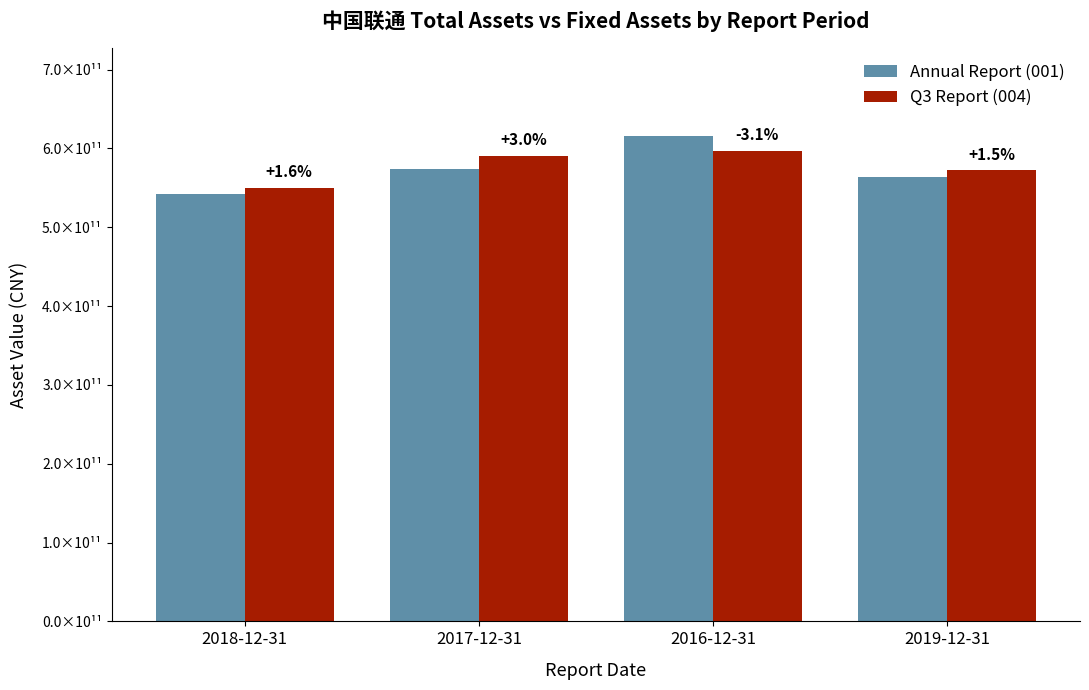

Which category has the highest value across all series?

2016-12-31